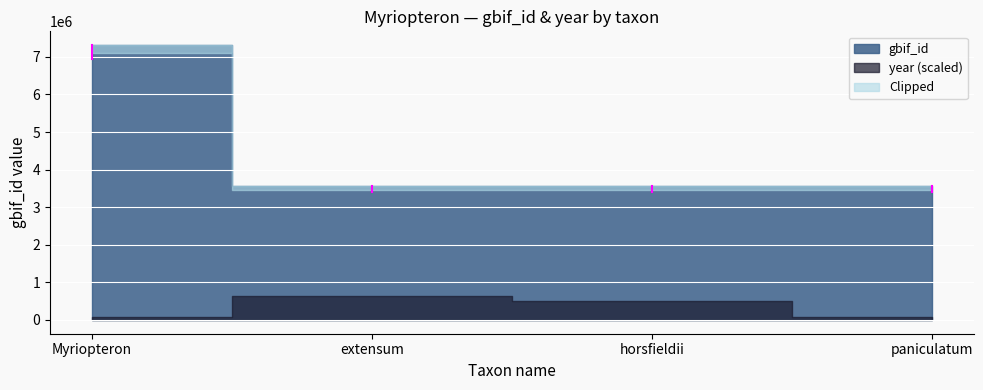

Reading left to right, extract all data points from this chart.

gbif_id: 7312165	3576300	3576292	3576283
year: 1844	1895	1883	1844